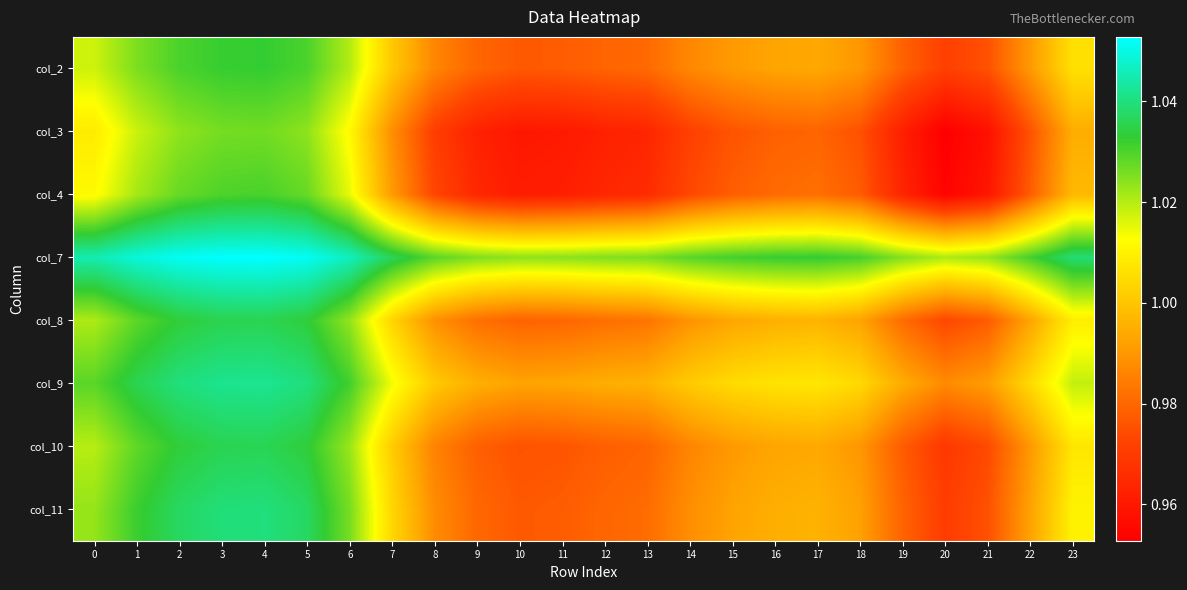

Reading left to right, what are all the values shown in this chart?

col_2: 0=1.0	1=1.0	2=1.0	3=1.0	4=1.0	5=1.0	6=1.0	7=1.0	8=1.0	9=1.0	10=1.0	11=1.0	12=1.0	13=1.0	14=1.0	15=1.0	16=1.0	17=1.0	18=1.0	19=1.0	20=1.0	21=1.0	22=1.0	23=1.0
col_3: 0=1.0	1=1.0	2=1.0	3=1.0	4=1.0	5=1.0	6=1.0	7=1.0	8=1.0	9=1.0	10=1.0	11=1.0	12=1.0	13=1.0	14=1.0	15=1.0	16=1.0	17=1.0	18=1.0	19=1.0	20=1.0	21=1.0	22=1.0	23=1.0
col_4: 0=1.0	1=1.0	2=1.0	3=1.0	4=1.0	5=1.0	6=1.0	7=1.0	8=1.0	9=1.0	10=1.0	11=1.0	12=1.0	13=1.0	14=1.0	15=1.0	16=1.0	17=1.0	18=1.0	19=1.0	20=1.0	21=1.0	22=1.0	23=1.0
col_7: 0=1.0	1=1.0	2=1.1	3=1.1	4=1.1	5=1.1	6=1.0	7=1.0	8=1.0	9=1.0	10=1.0	11=1.0	12=1.0	13=1.0	14=1.0	15=1.0	16=1.0	17=1.0	18=1.0	19=1.0	20=1.0	21=1.0	22=1.0	23=1.0
col_8: 0=1.0	1=1.0	2=1.0	3=1.0	4=1.0	5=1.0	6=1.0	7=1.0	8=1.0	9=1.0	10=1.0	11=1.0	12=1.0	13=1.0	14=1.0	15=1.0	16=1.0	17=1.0	18=1.0	19=1.0	20=1.0	21=1.0	22=1.0	23=1.0
col_9: 0=1.0	1=1.0	2=1.0	3=1.0	4=1.0	5=1.0	6=1.0	7=1.0	8=1.0	9=1.0	10=1.0	11=1.0	12=1.0	13=1.0	14=1.0	15=1.0	16=1.0	17=1.0	18=1.0	19=1.0	20=1.0	21=1.0	22=1.0	23=1.0
col_10: 0=1.0	1=1.0	2=1.0	3=1.0	4=1.0	5=1.0	6=1.0	7=1.0	8=1.0	9=1.0	10=1.0	11=1.0	12=1.0	13=1.0	14=1.0	15=1.0	16=1.0	17=1.0	18=1.0	19=1.0	20=1.0	21=1.0	22=1.0	23=1.0
col_11: 0=1.0	1=1.0	2=1.0	3=1.0	4=1.0	5=1.0	6=1.0	7=1.0	8=1.0	9=1.0	10=1.0	11=1.0	12=1.0	13=1.0	14=1.0	15=1.0	16=1.0	17=1.0	18=1.0	19=1.0	20=1.0	21=1.0	22=1.0	23=1.0